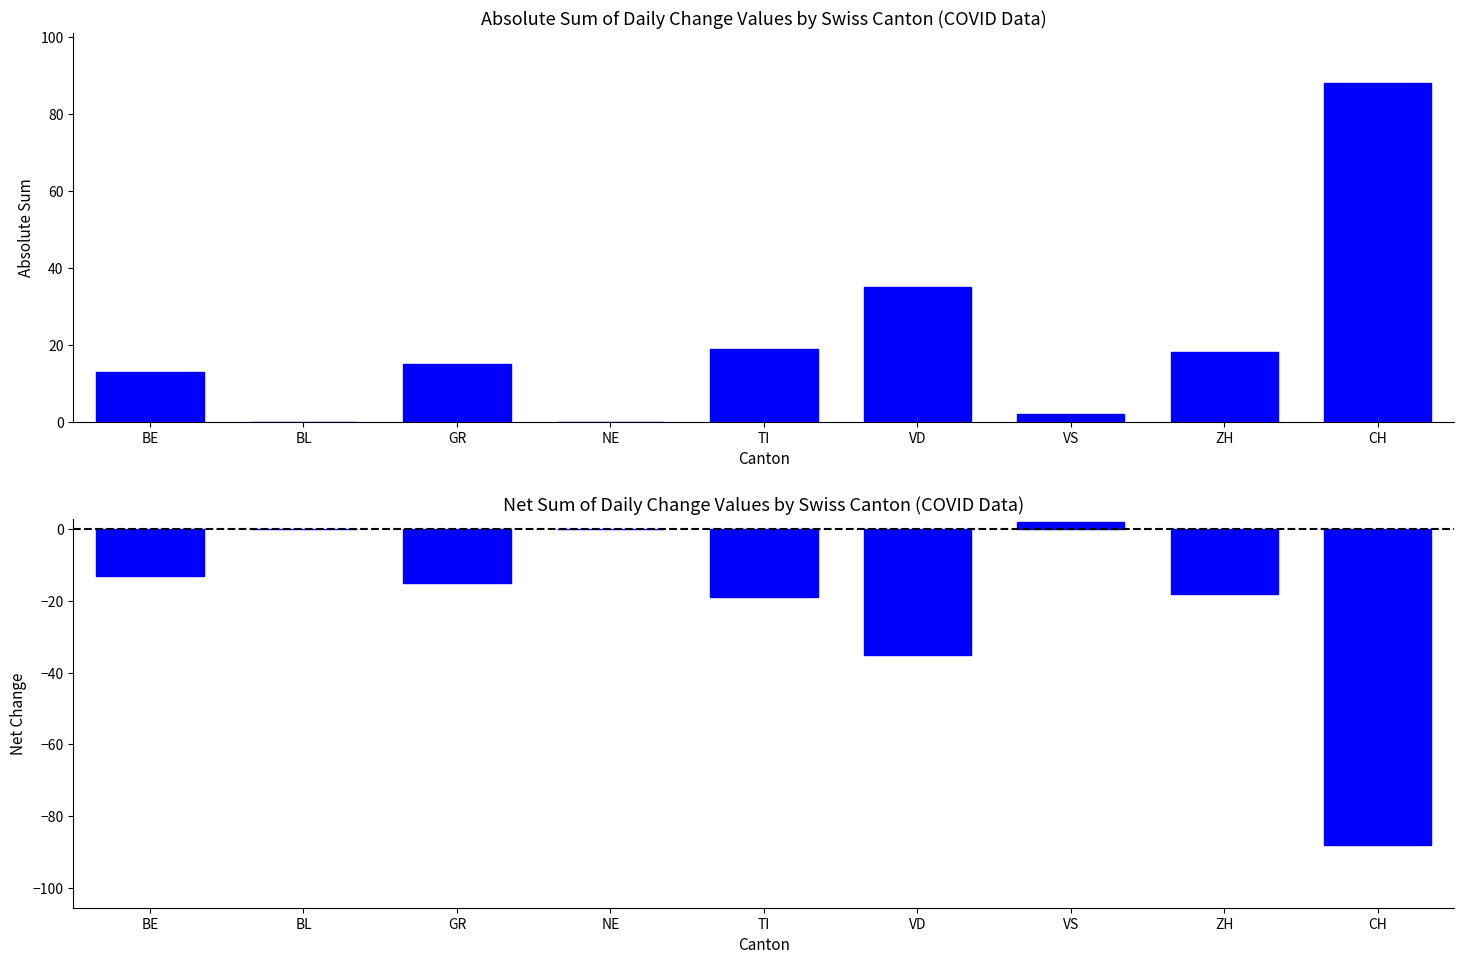

What are all the series names shown in the legend?

Absolute Sum, Net Change